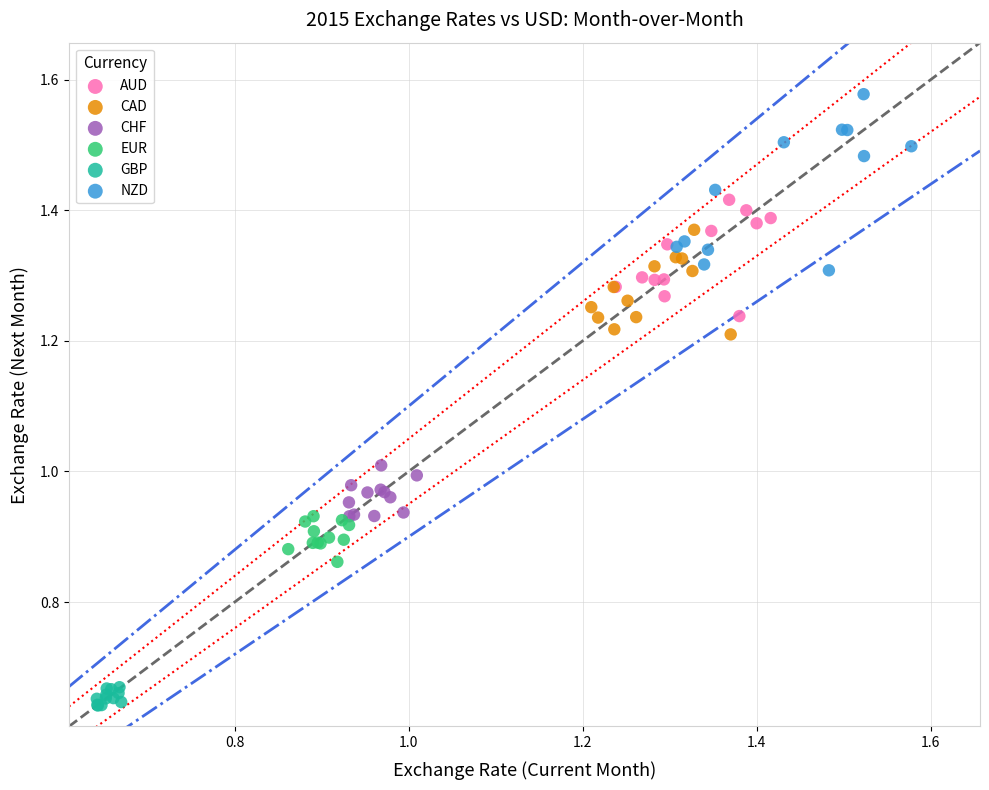

Which series contains the lowest Y value?

GBP